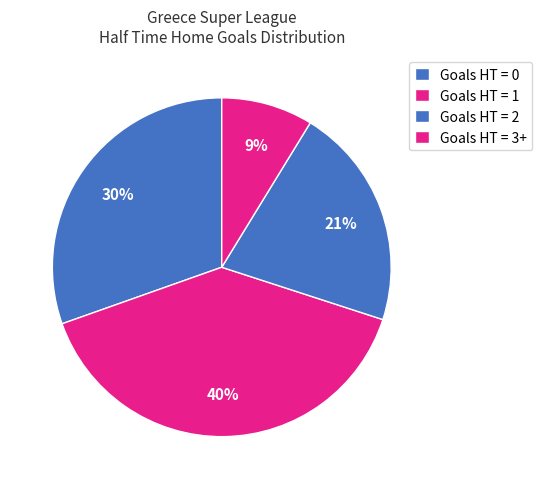

How many slices are in this pie chart?

4